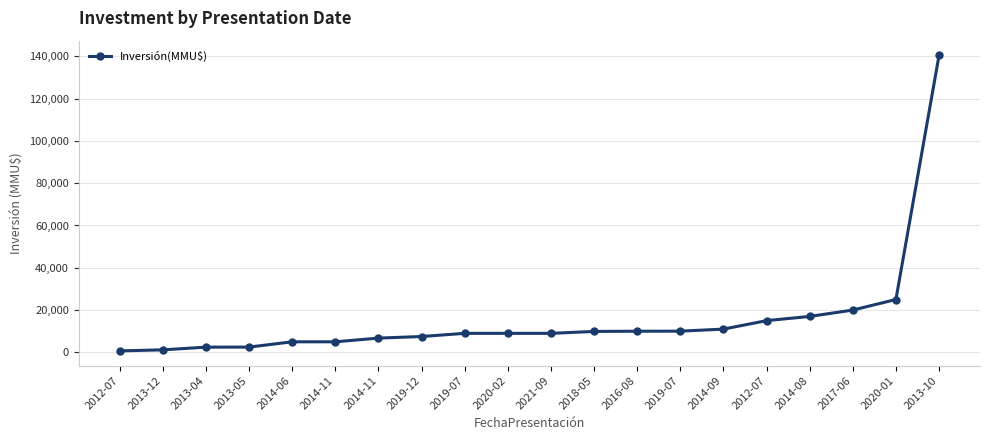

List the labels in order of value, smallest first.

2012-07, 2013-12, 2013-04, 2013-05, 2014-06, 2014-11, 2014-11, 2019-12, 2019-07, 2020-02, 2021-09, 2018-05, 2016-08, 2019-07, 2014-09, 2012-07, 2014-08, 2017-06, 2020-01, 2013-10